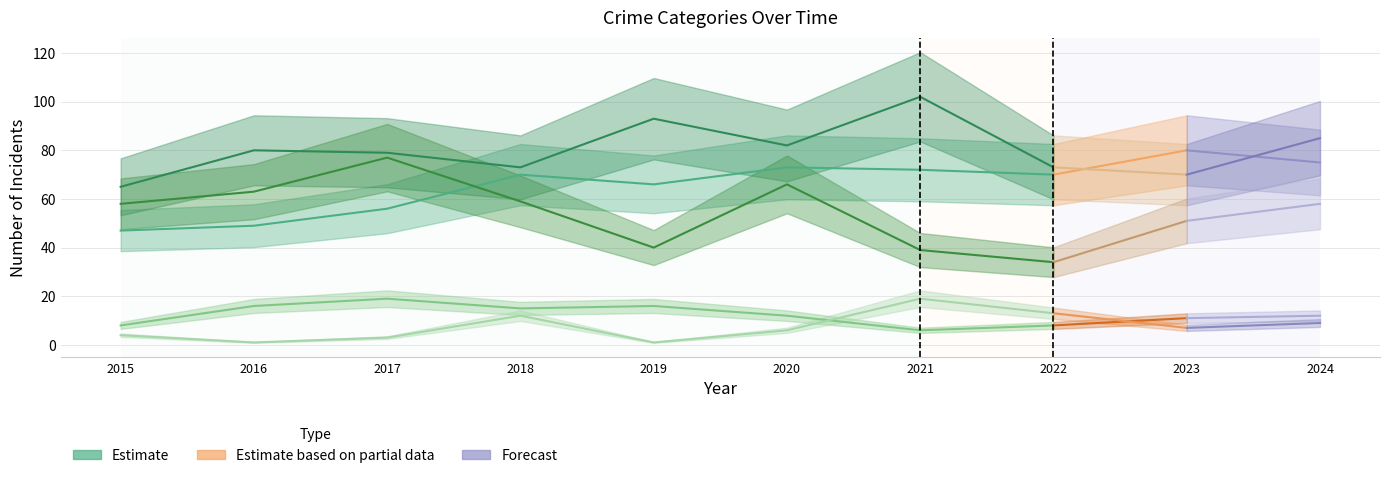

Is it true that the value at 2021 is 39?

False